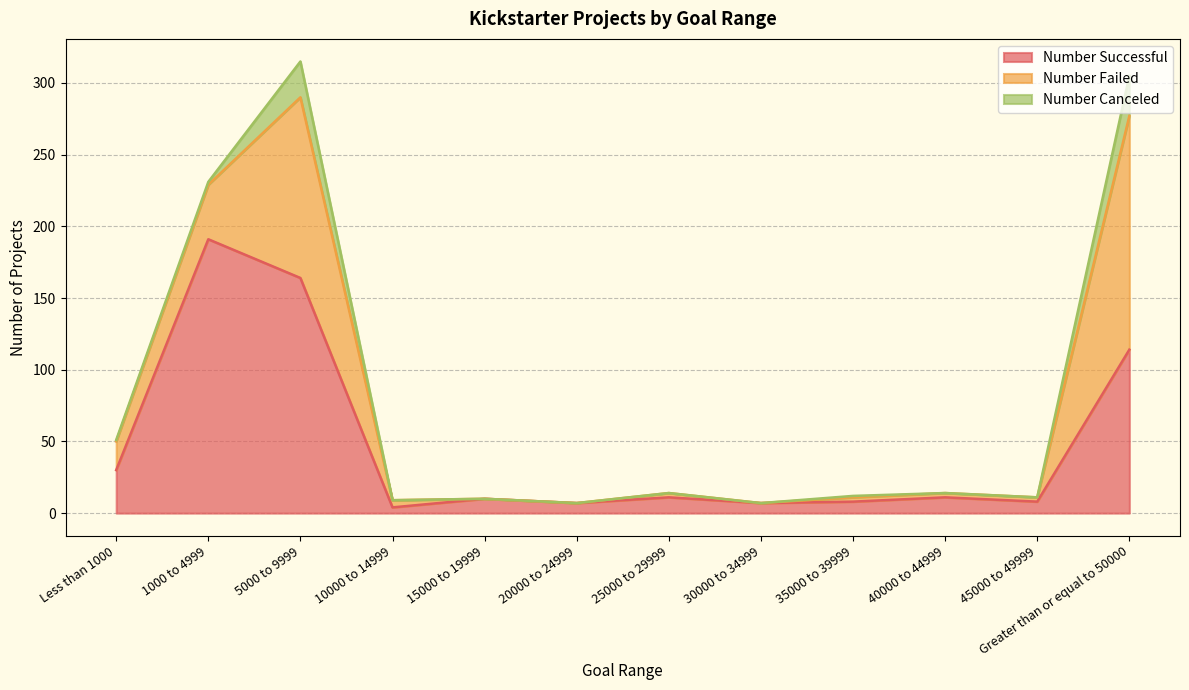

How many series are shown in this chart?

3